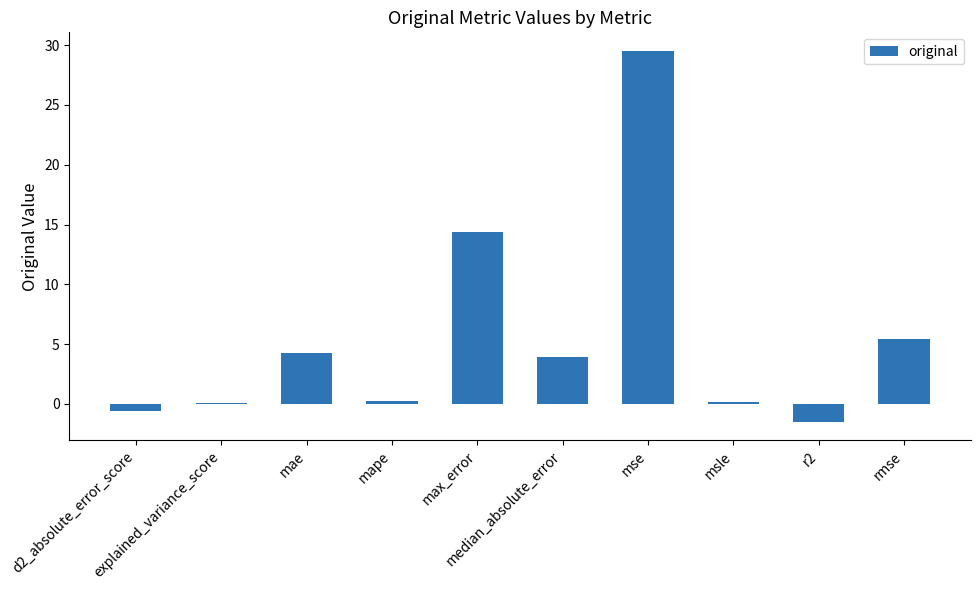

What is the greatest value displayed?

29.5